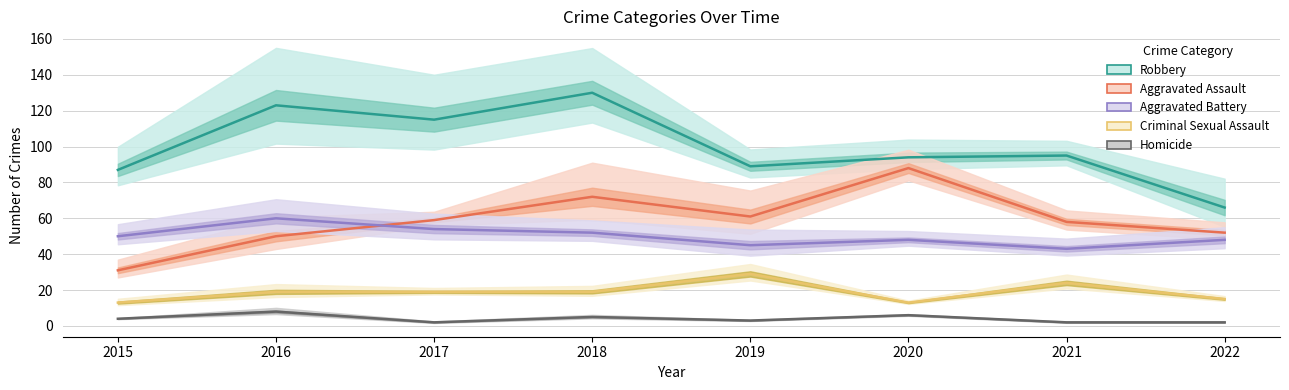

What are all the series names shown in the legend?

Robbery, Aggravated Assault, Aggravated Battery, Criminal Sexual Assault, Homicide